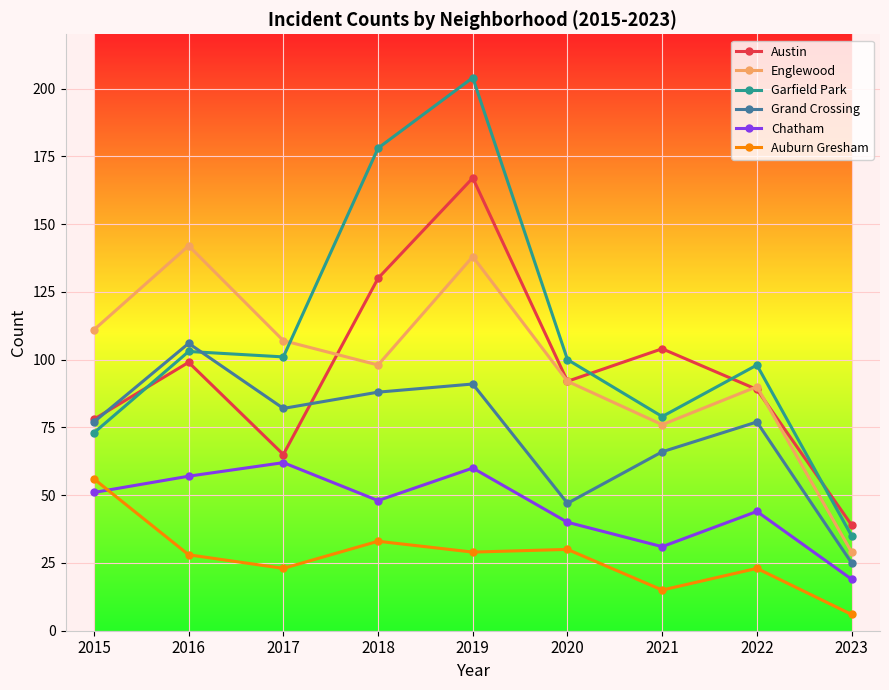

At which label is Garfield Park closest to 119?

2016